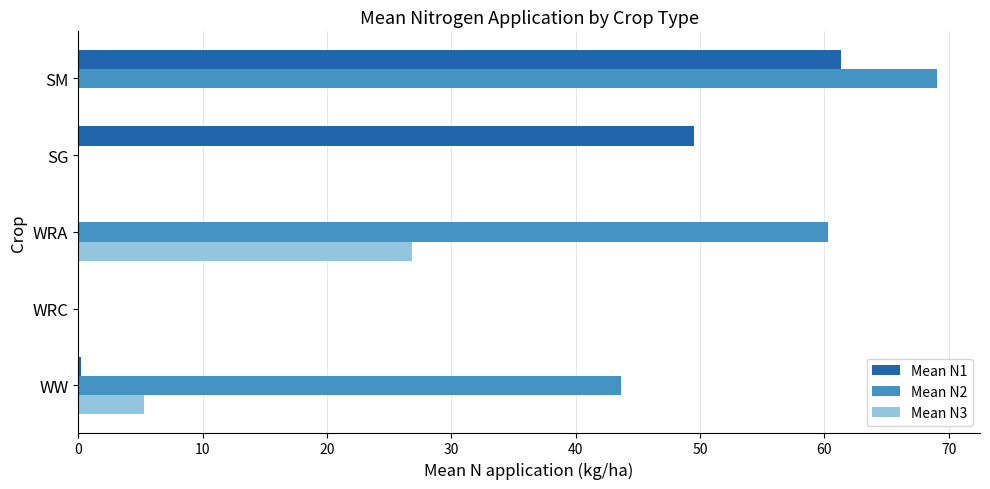

Which series has the largest total across all categories?

Mean N2